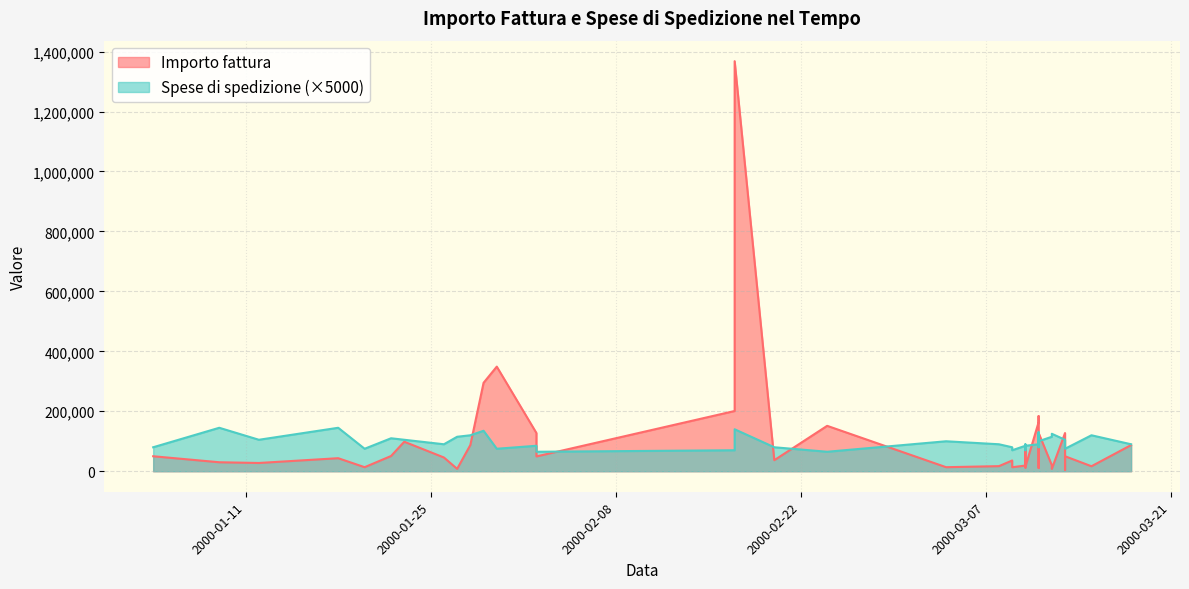

How many distinct data groups are displayed?

2